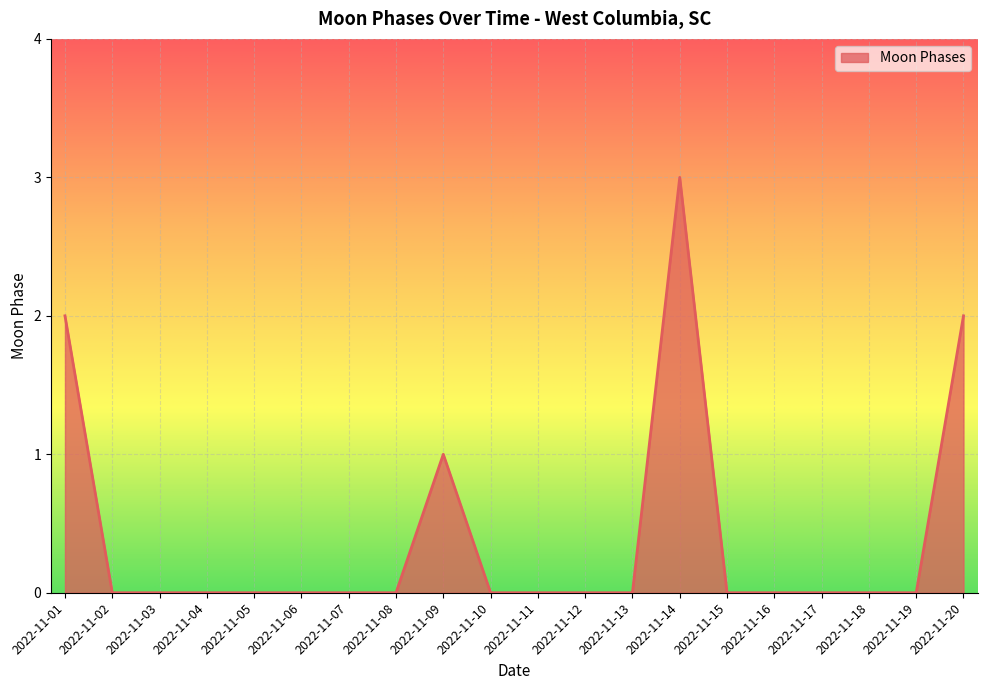

True or false: the data shows -1 at 2022-11-02.

False